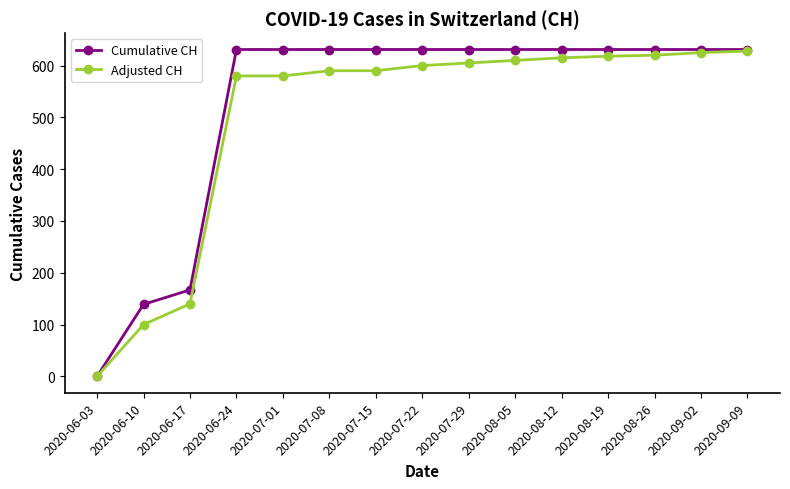

How many positive values does the Cumulative CH series have?

14